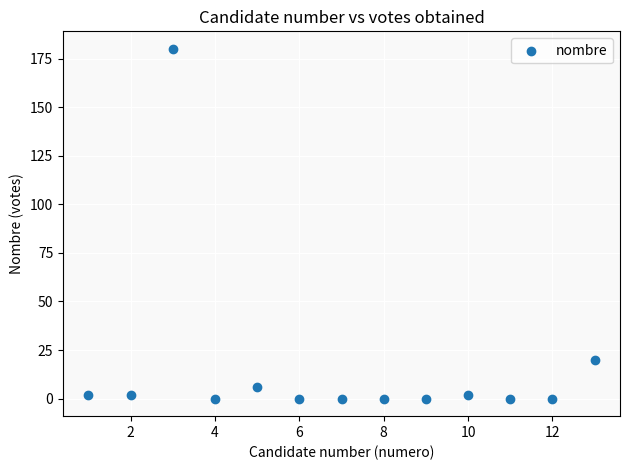

What is the range of Y values (max minus min)?

180